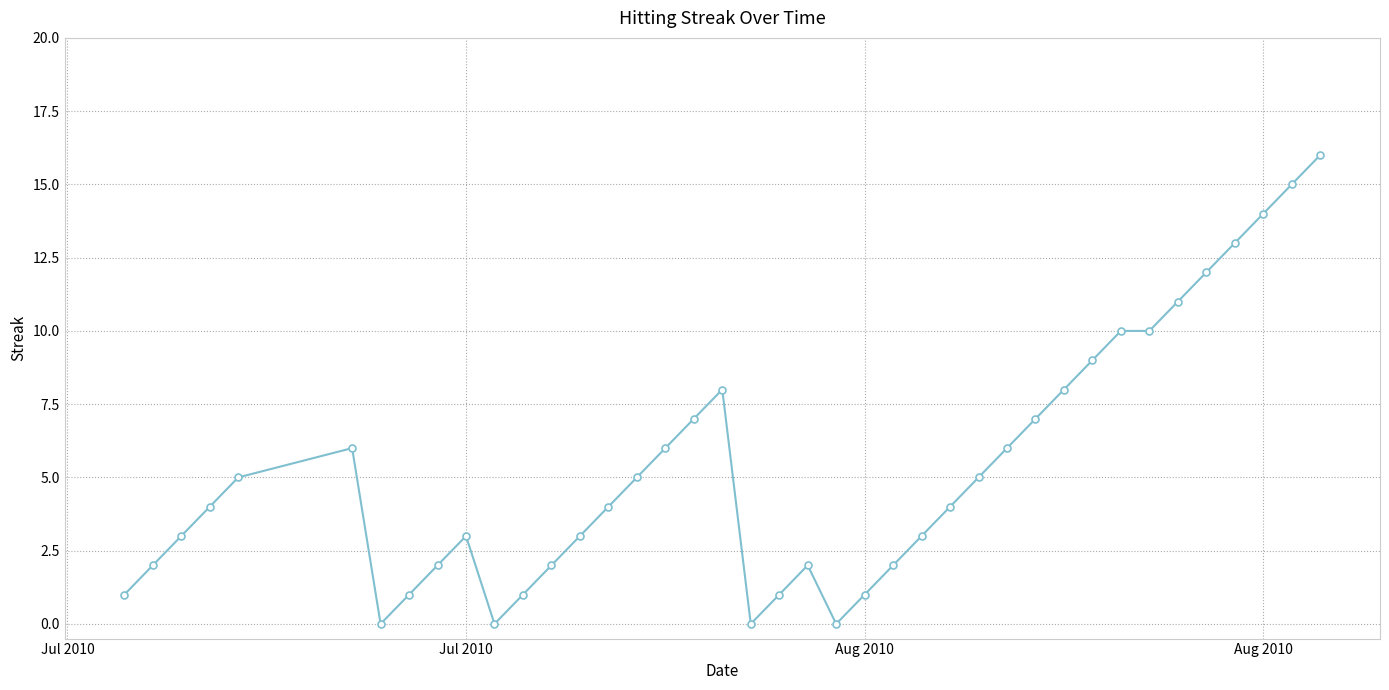

How many lines are shown in the chart?

1